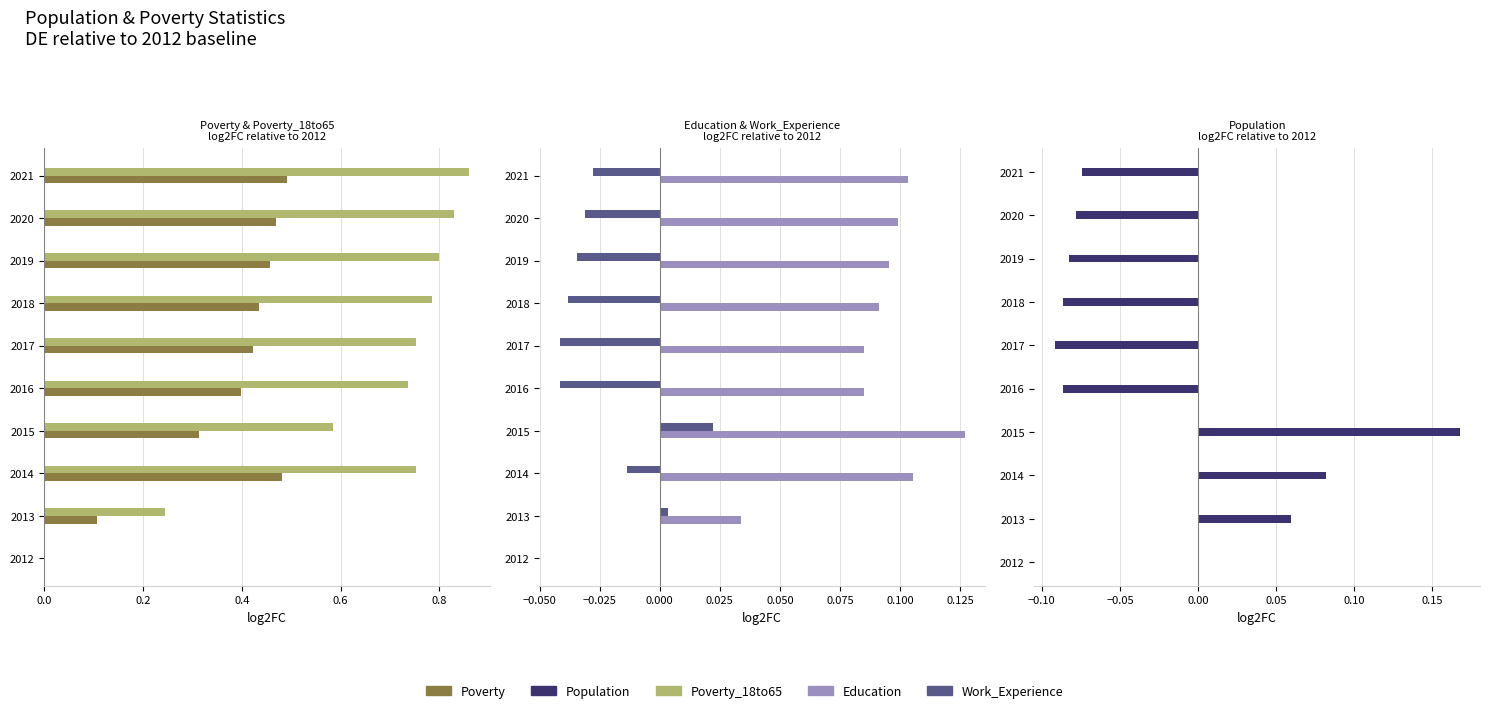

What is the value of the Population bar at the 6th from the left?

-0.1